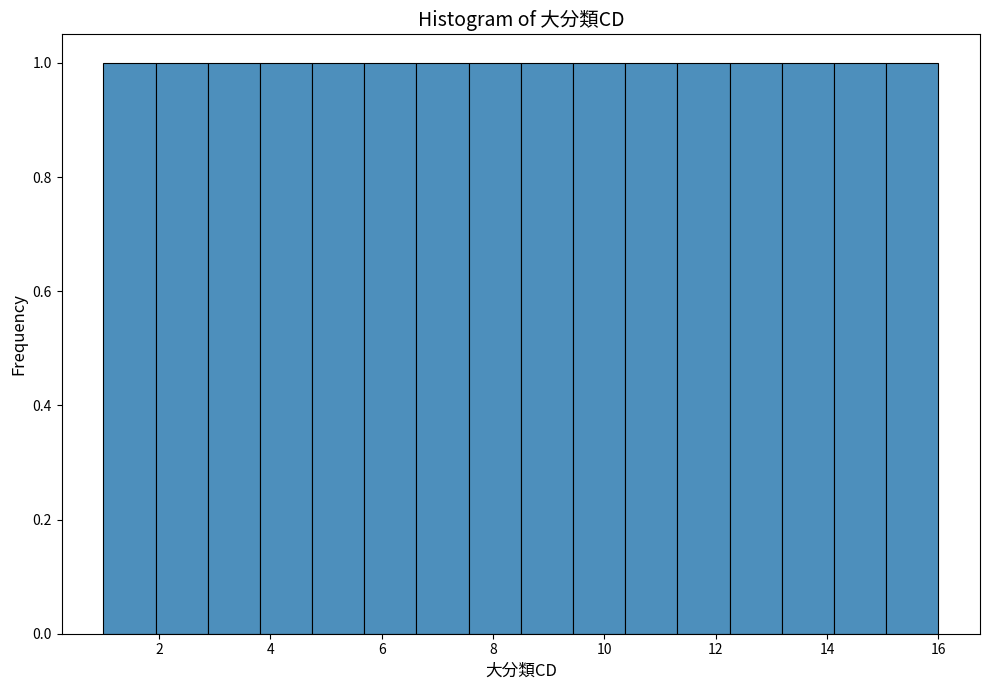

Reading left to right, transcribe this chart: for each bar, give the range it covers on the x-axis and its height. Neither the bar edges nor the heights are printed on the chart, so give them approximately, as read against the axes.

1.0 to 2.0: 1
2.0 to 2.8: 1
2.8 to 3.8: 1
3.8 to 4.8: 1
4.8 to 5.6: 1
5.6 to 6.6: 1
6.6 to 7.6: 1
7.6 to 8.6: 1
8.6 to 9.4: 1
9.4 to 10.4: 1
10.4 to 11.4: 1
11.4 to 12.2: 1
12.2 to 13.2: 1
13.2 to 14.2: 1
14.2 to 15.0: 1
15.0 to 16.0: 1